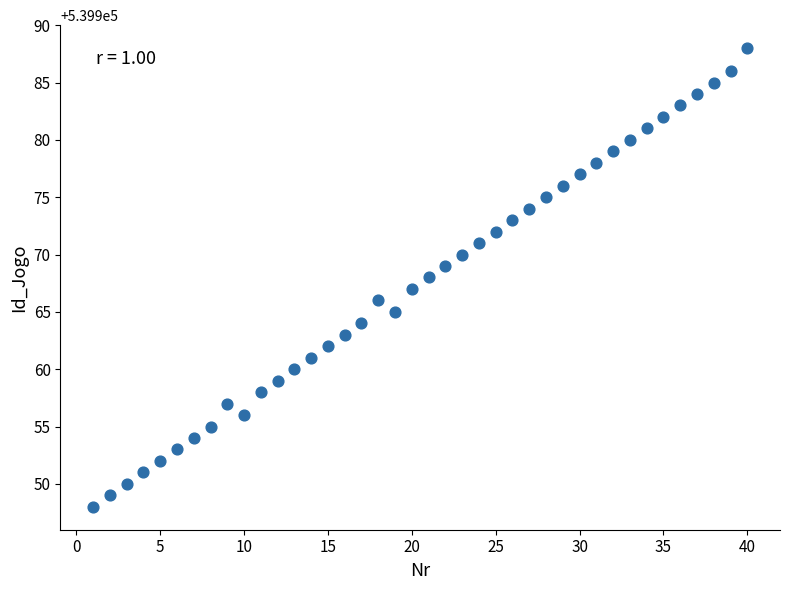

What is the range of Y values (max minus min)?

40